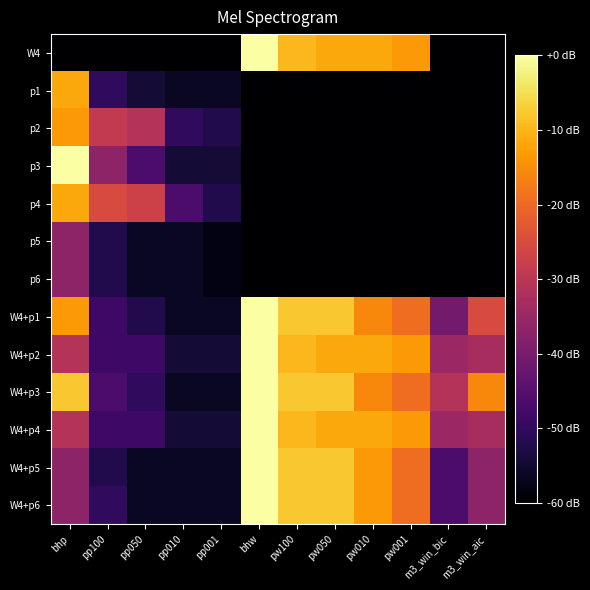

List the series in order of their peak value, highest first.

W4, p3, W4+p1, W4+p2, W4+p3, W4+p4, W4+p5, W4+p6, p1, p4, p2, p5, p6